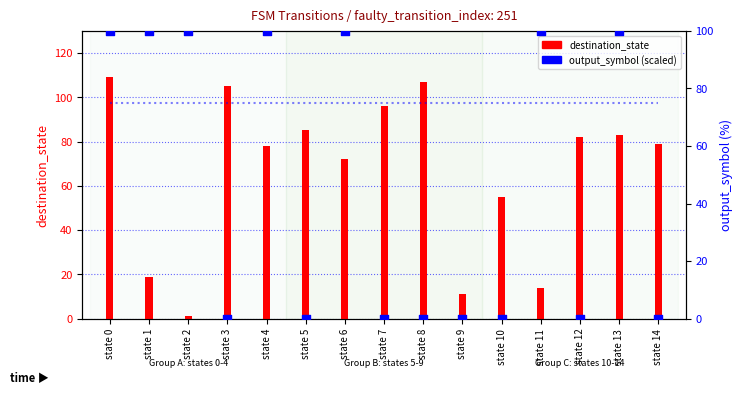

What is the total value across all series at state 13?

183